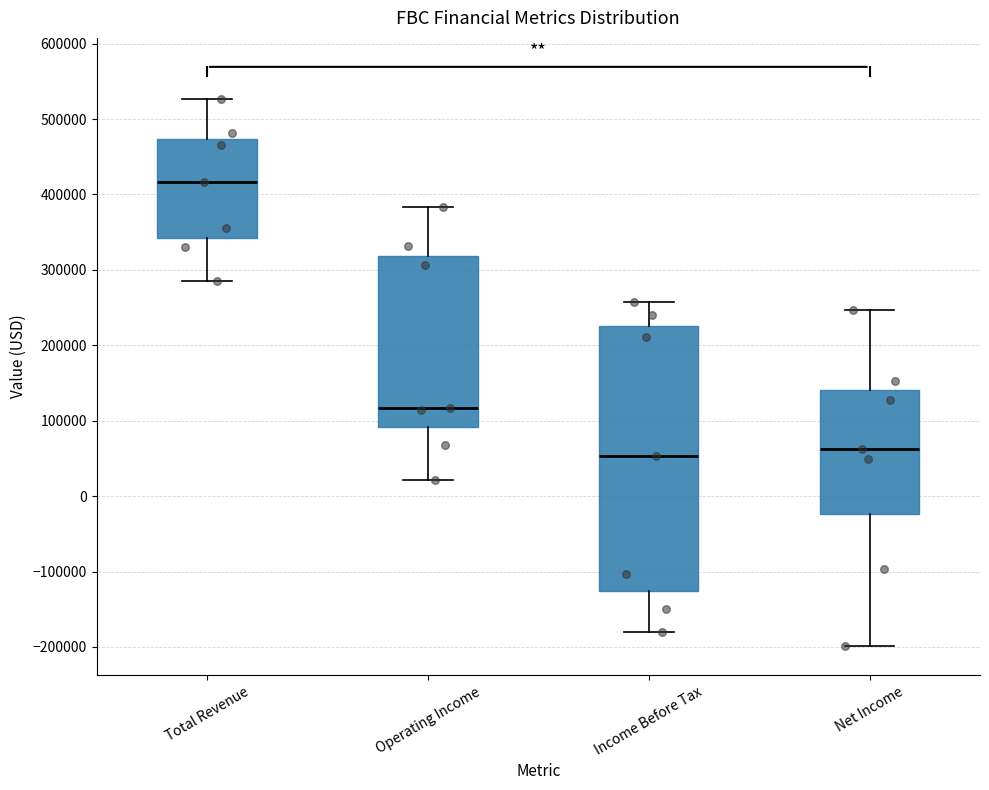

Which box has the highest median line?

Total Revenue